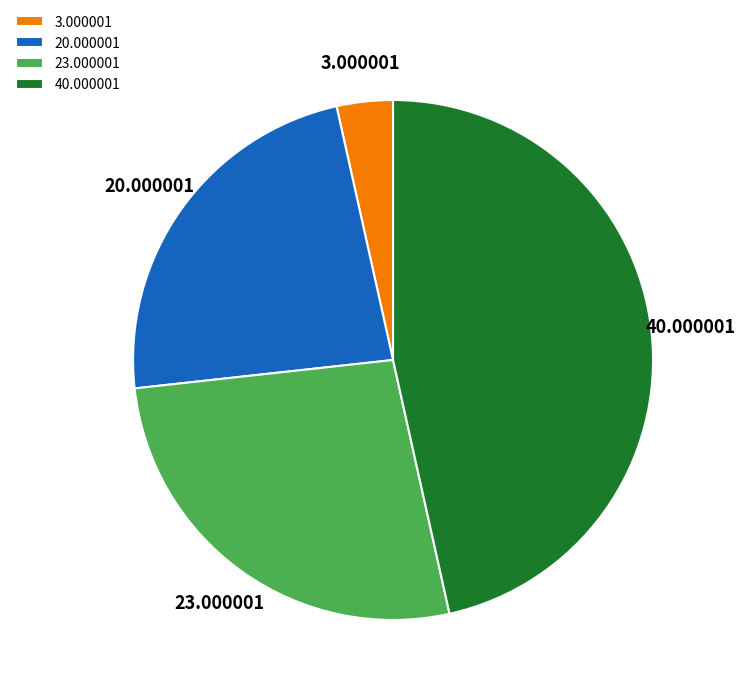

Rank the categories by value from lowest to highest.

3.000001, 20.000001, 23.000001, 40.000001